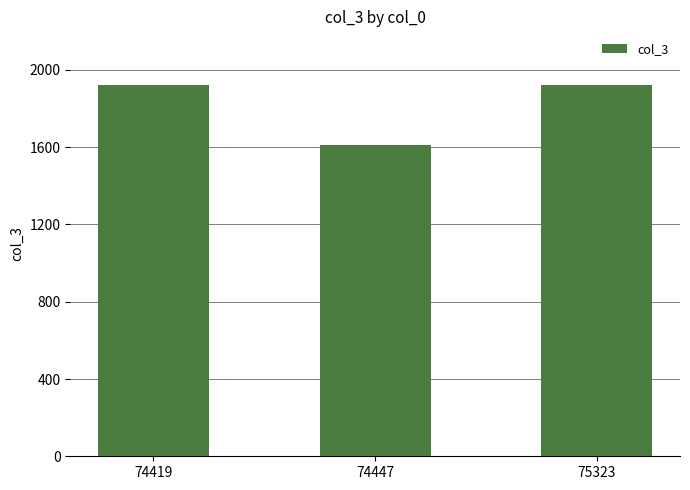

What is the difference between the maximum and minimum values?

314